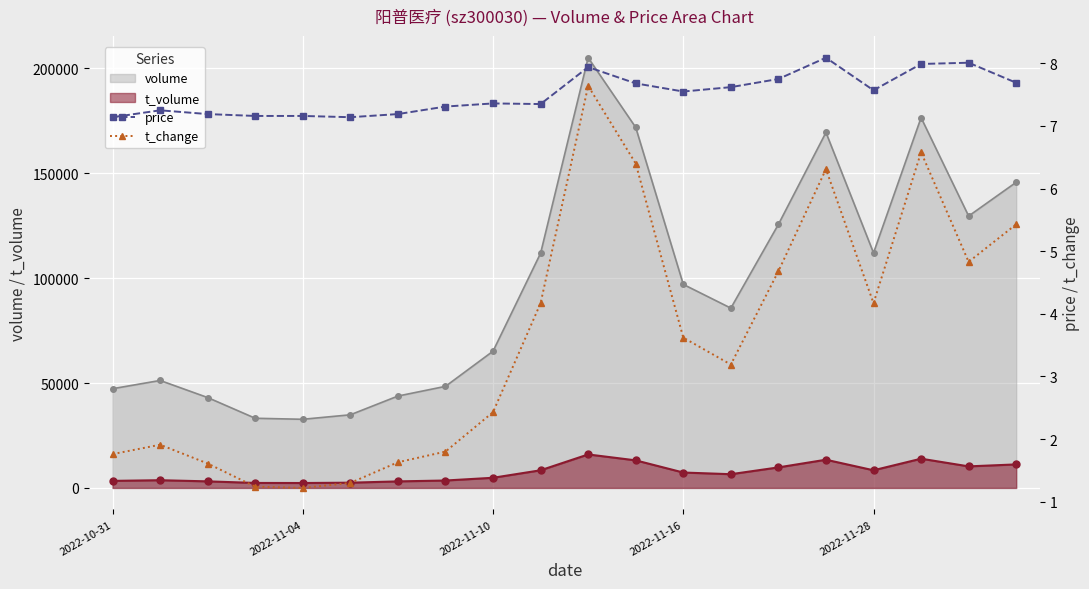

What is the lowest value of the volume series?

32723